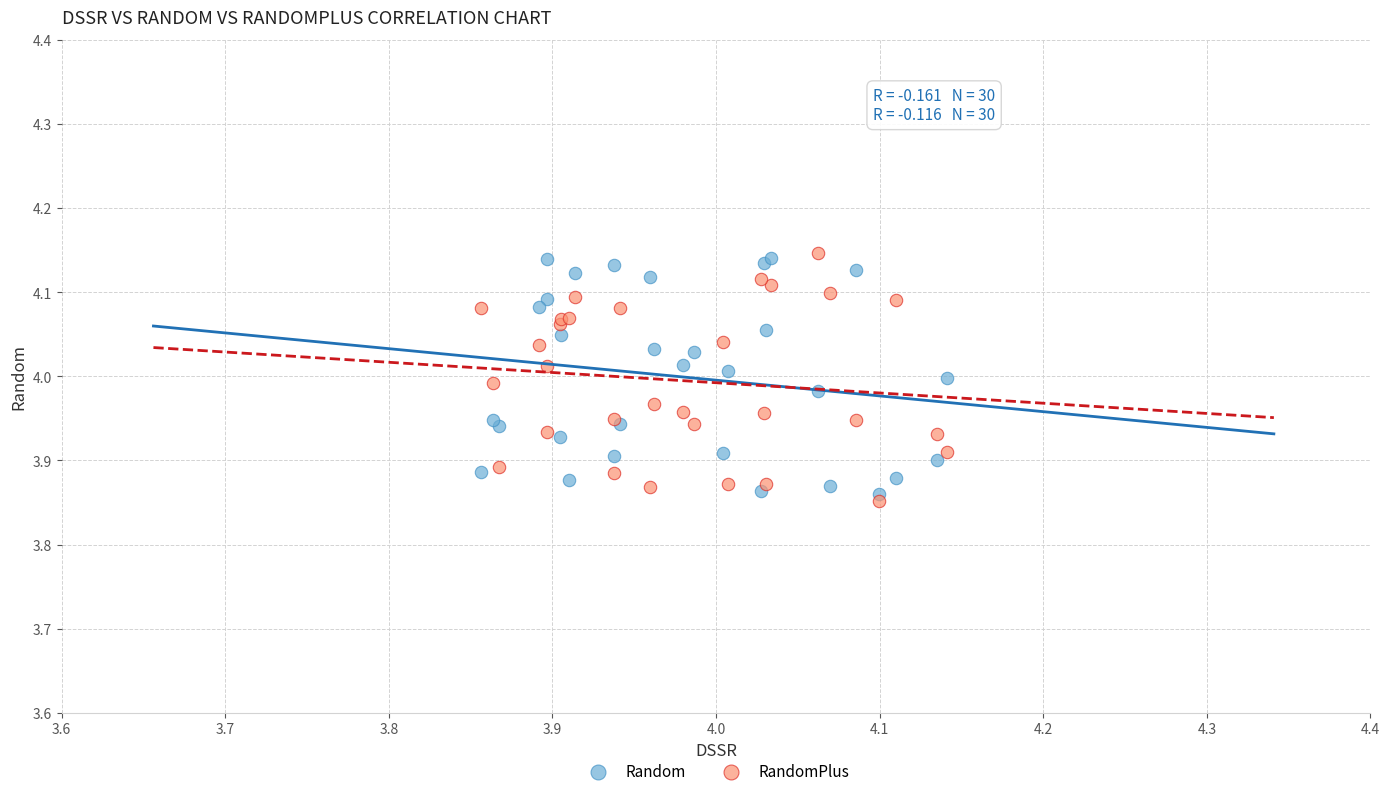

Which series contains the lowest Y value?

RandomPlus